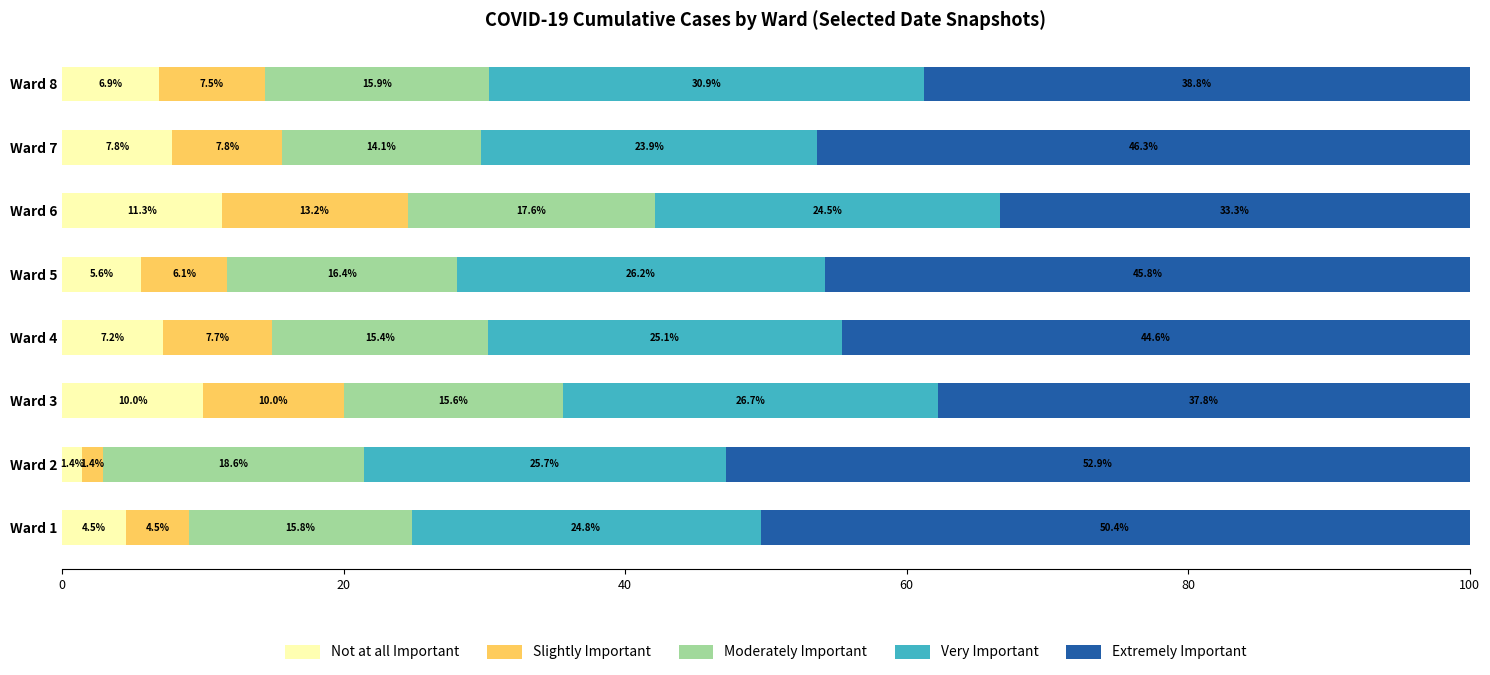

Which category has the lowest value in the Not at all Important series?

Ward 2